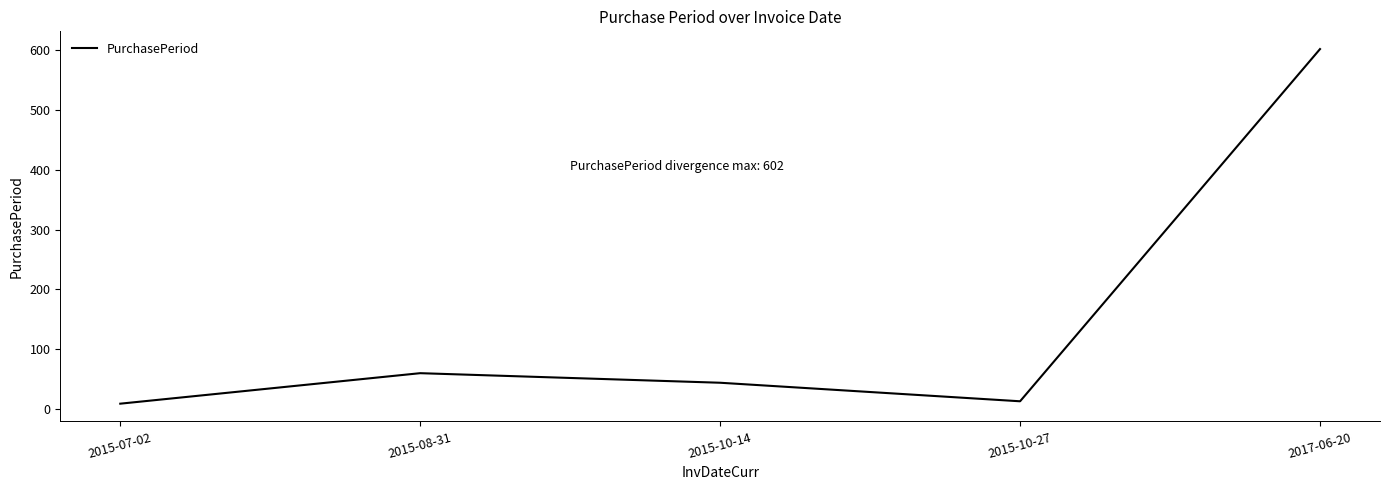

Reading right to left, extract all data points from this chart.

602	13	44	60	9